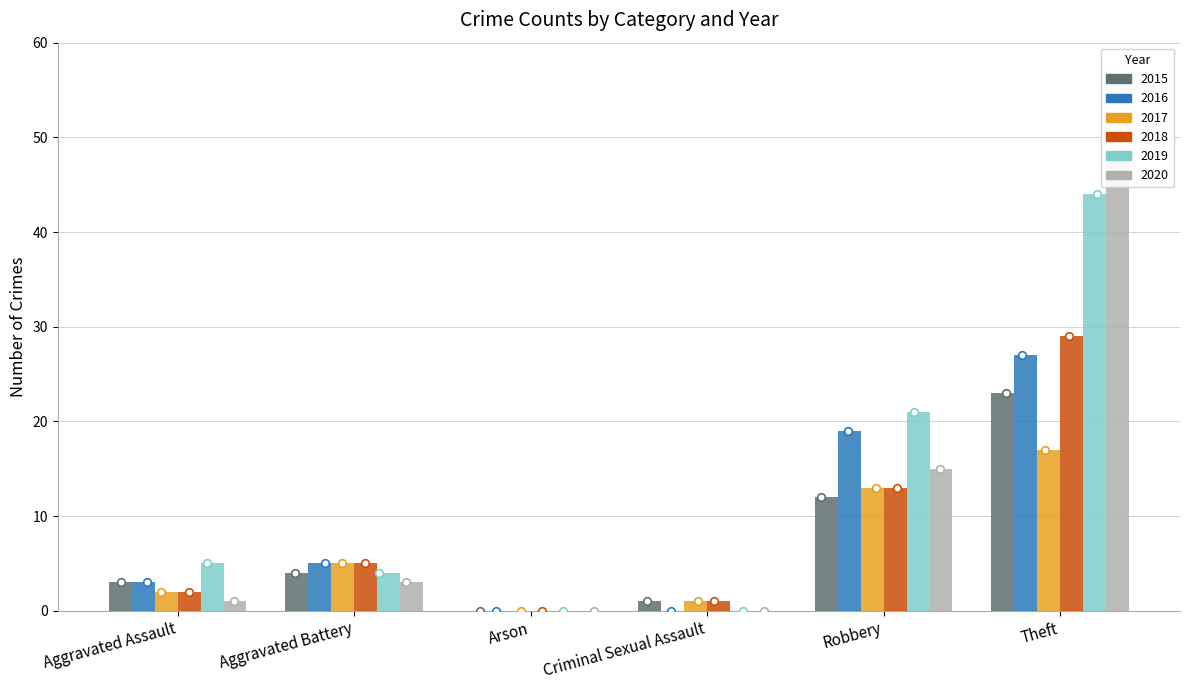

Is the value of 2019 at Aggravated Assault greater than the value of 2018 at Aggravated Battery?

No